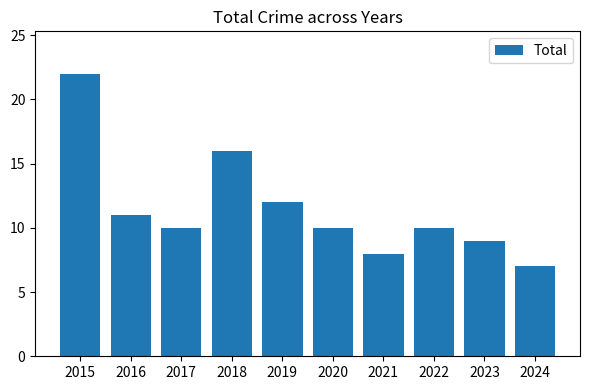

What is the ratio of the value at 2020 to the value at 2024?

1.4